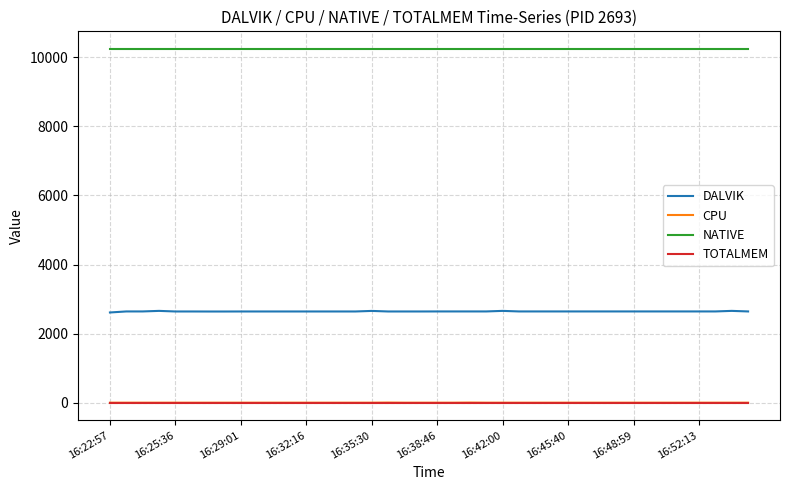

Which series has the widest spread of values?

DALVIK